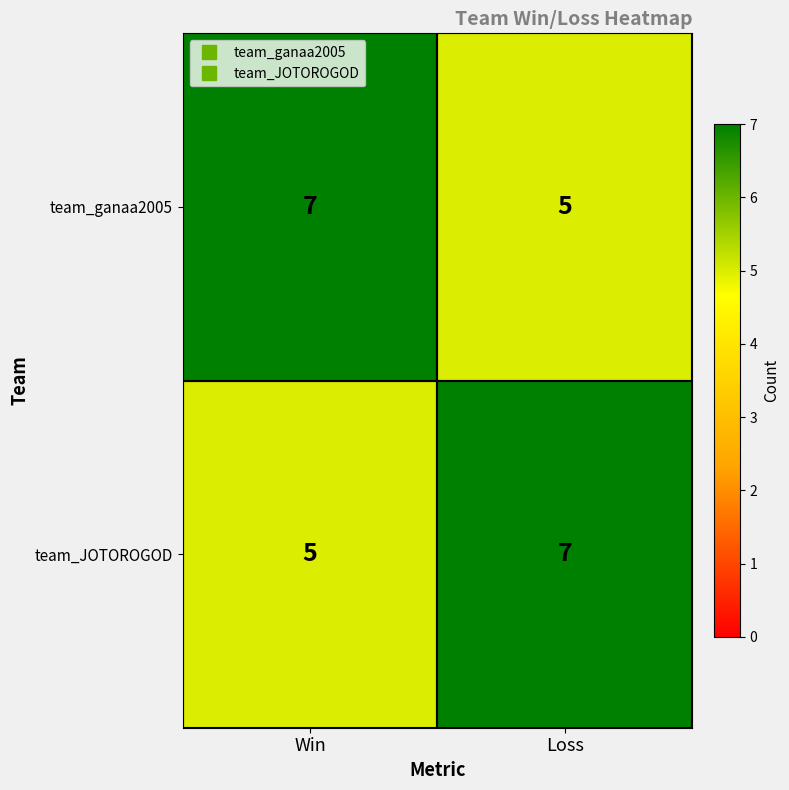

Reading right to left, extract all data points from this chart.

team_ganaa2005: Loss=5	Win=7
team_JOTOROGOD: Loss=7	Win=5